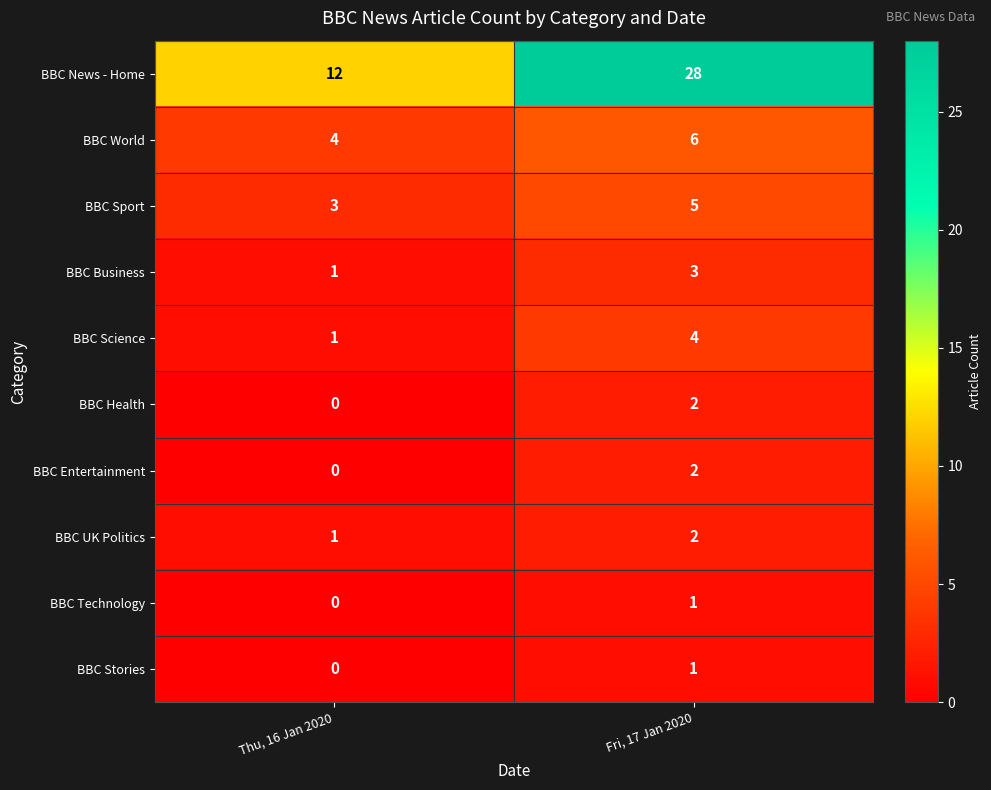

How many series are shown in this chart?

10